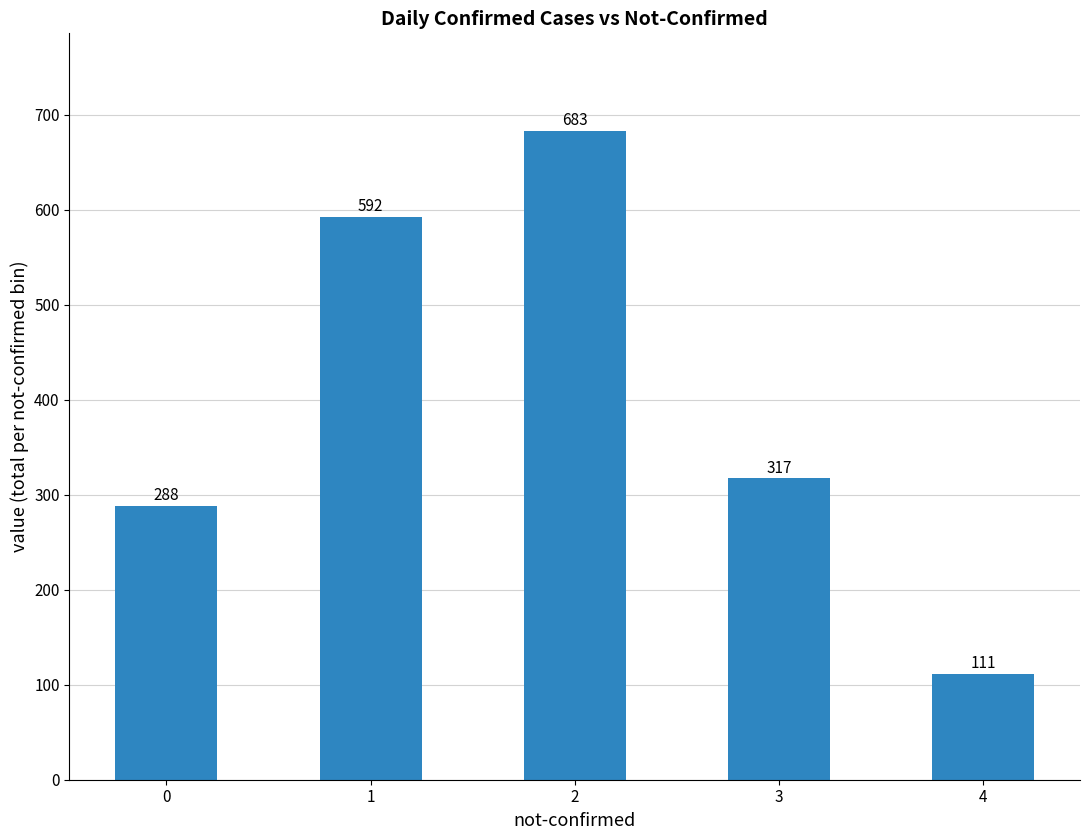

What is the smallest value displayed?

111